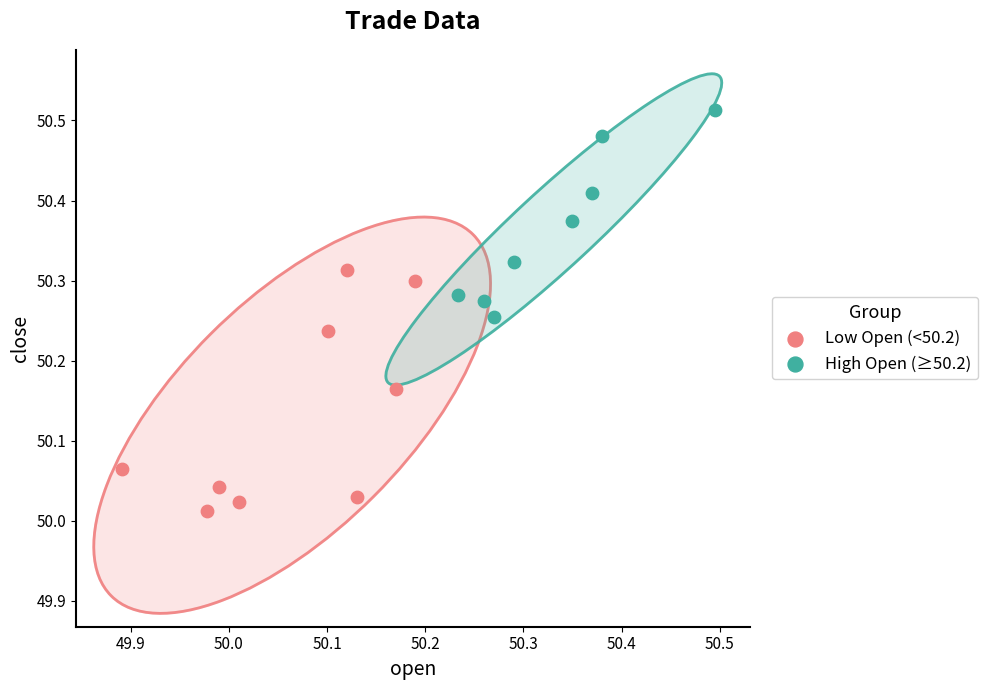

What are all the series names shown in the legend?

Low Open (<50.2), High Open (≥50.2)